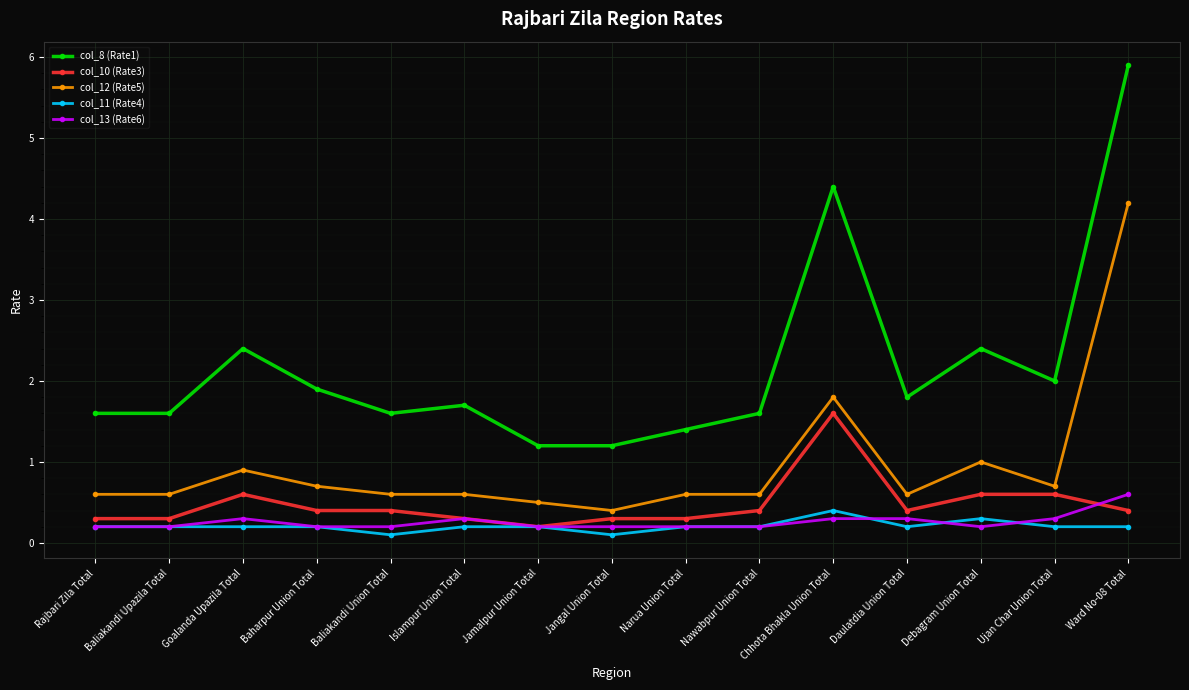

What position from the left is Chhota Bhakla Union Total?

11